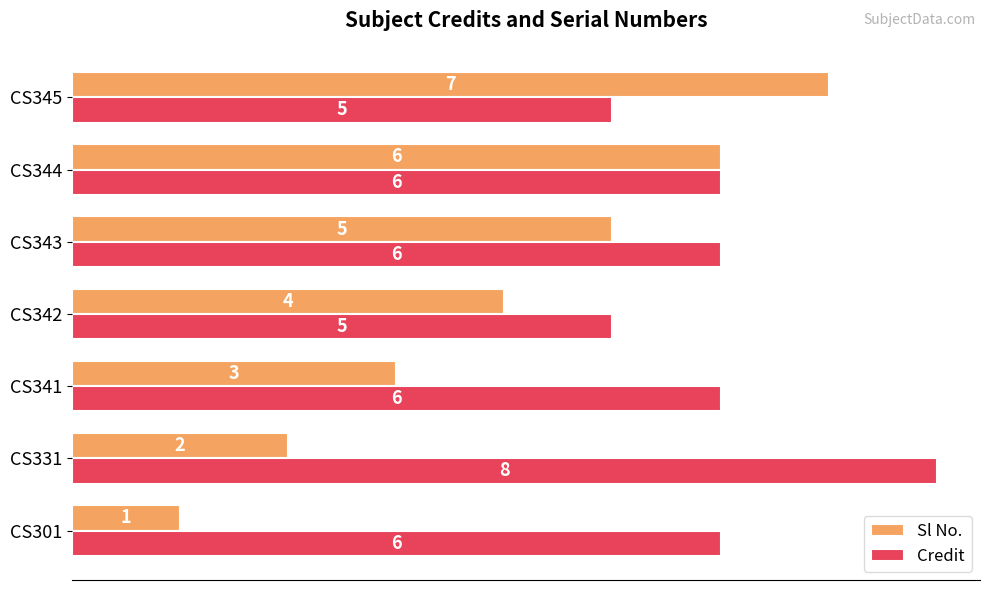

Which category has the lowest value in the Sl No. series?

CS301